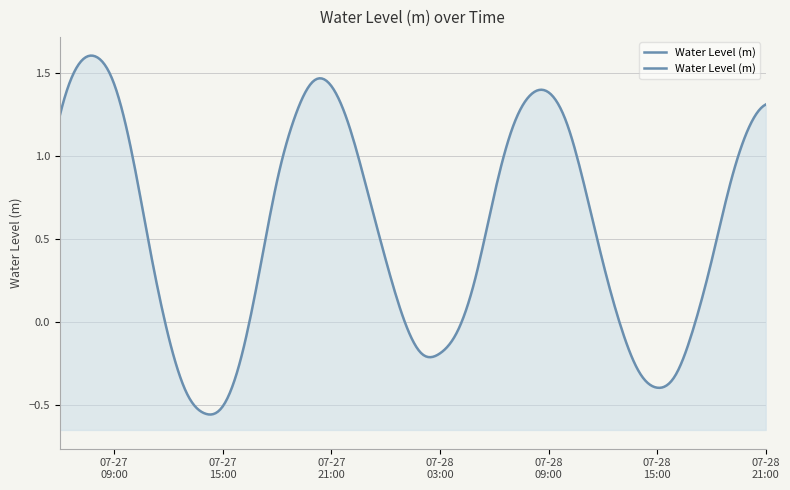

Where is the first local maximum?

2024-07-27 08:00:00